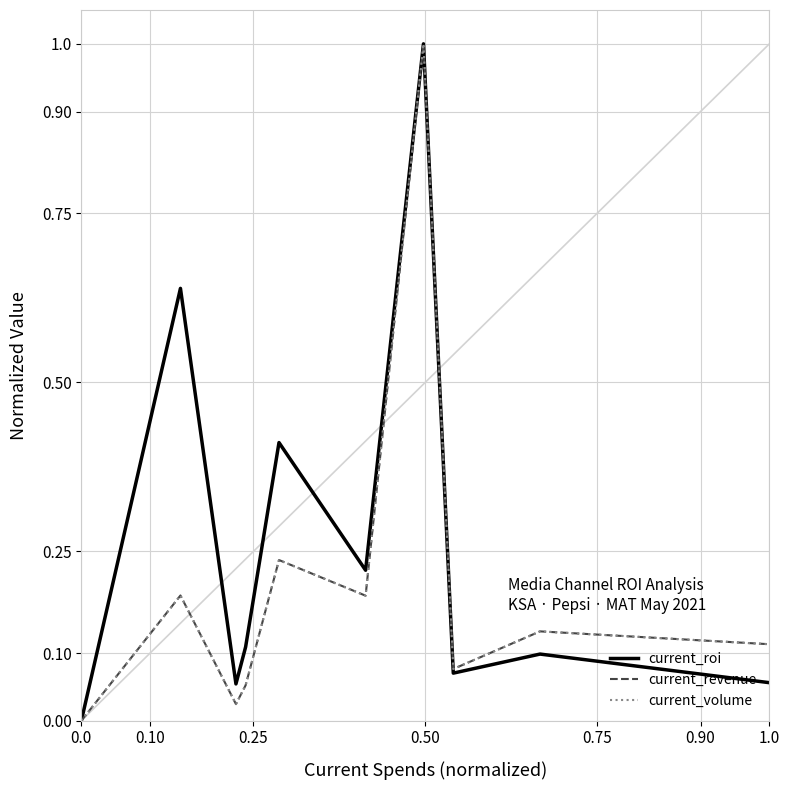

List the series in order of their peak value, lowest first.

current_roi, current_revenue, current_volume